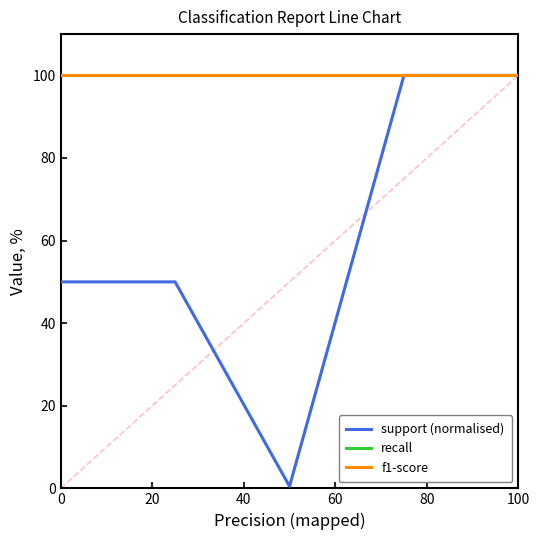

Does the chart display data point markers on the line(s)?

No